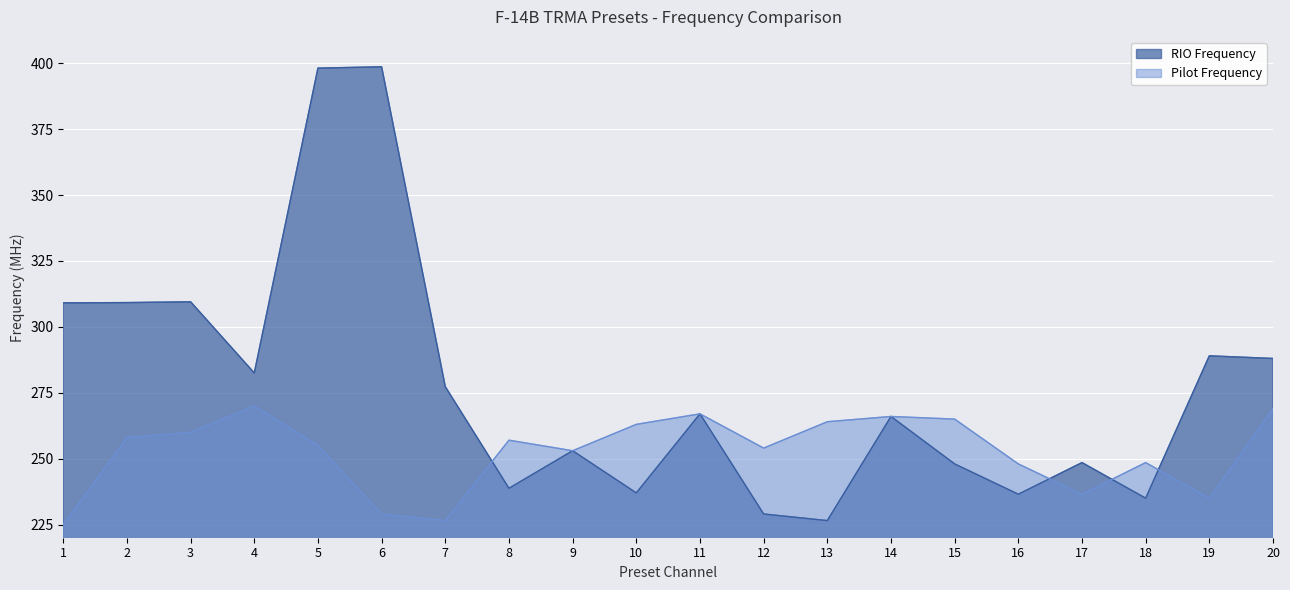

Reading left to right, what are all the values shown in this chart?

RIO Frequency: 1=309.1	2=309.2	3=309.5	4=282.5	5=398.1	6=398.6	7=277.3	8=238.8	9=253.0	10=237.0	11=267.0	12=229.0	13=226.5	14=266.0	15=248.0	16=236.5	17=248.5	18=235.0	19=289.0	20=288.0
Pilot Frequency: 1=225.0	2=258.0	3=260.0	4=270.0	5=255.0	6=229.0	7=226.5	8=257.0	9=253.0	10=263.0	11=267.0	12=254.0	13=264.0	14=266.0	15=265.0	16=248.0	17=236.5	18=248.5	19=235.0	20=269.0